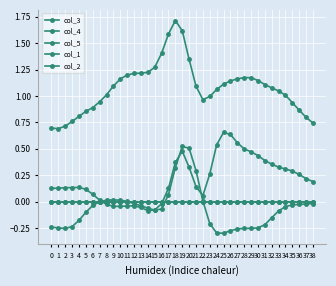

Is this an area chart (filled region under the line)?

No